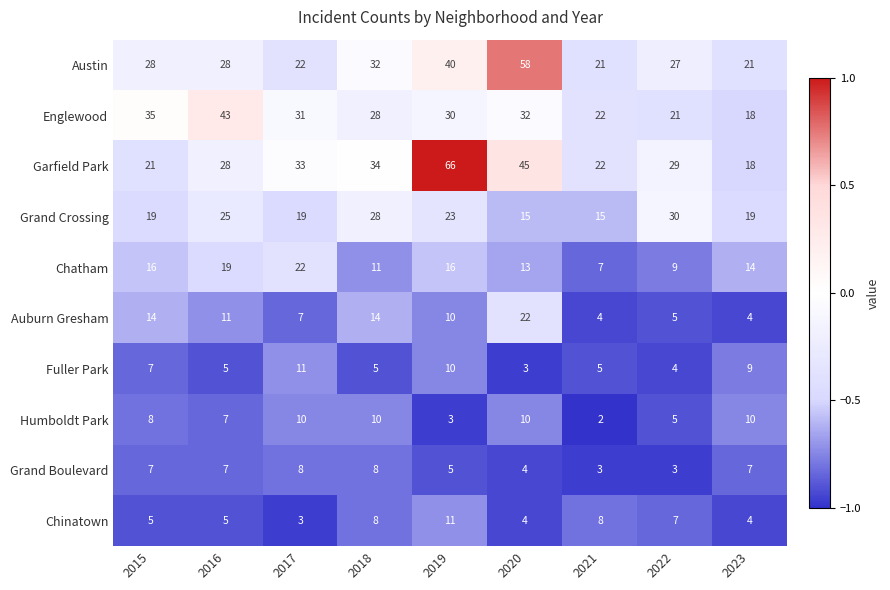

At which category is the sum across all series the highest?

2019